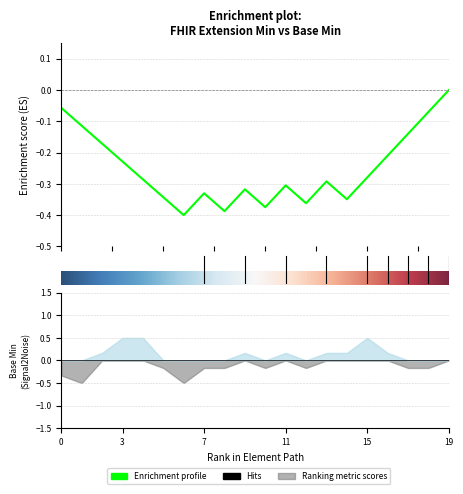

True or false: Min has more than 2 interior local peaks.

True